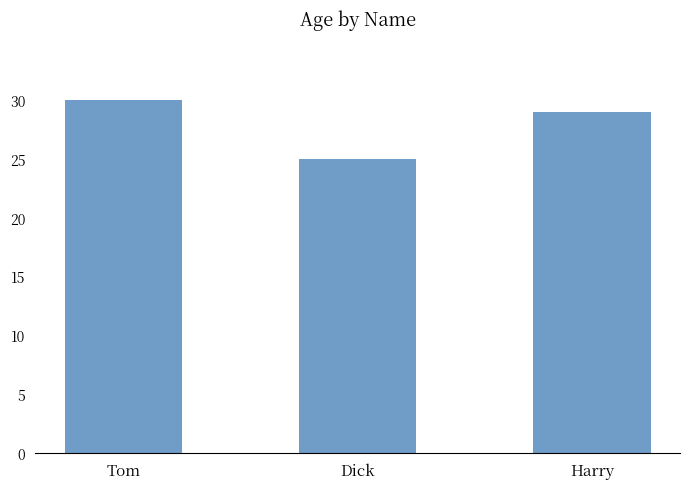

How many bars are there in total?

3